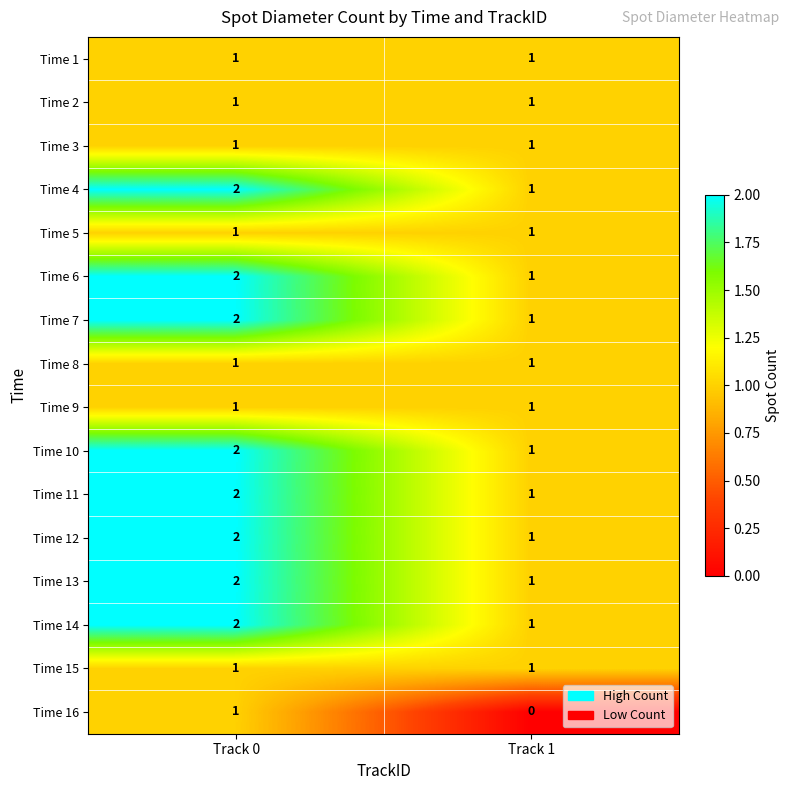

At which label is Time 16 closest to 0?

Track 1